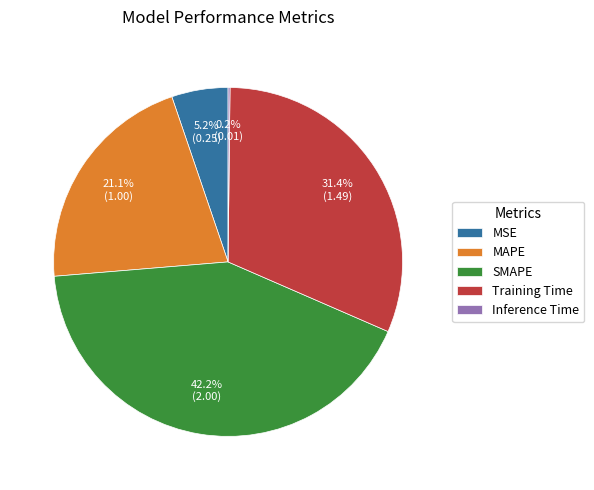

To the nearest percent, what is the combined percentage of MSE and MAPE?

26%